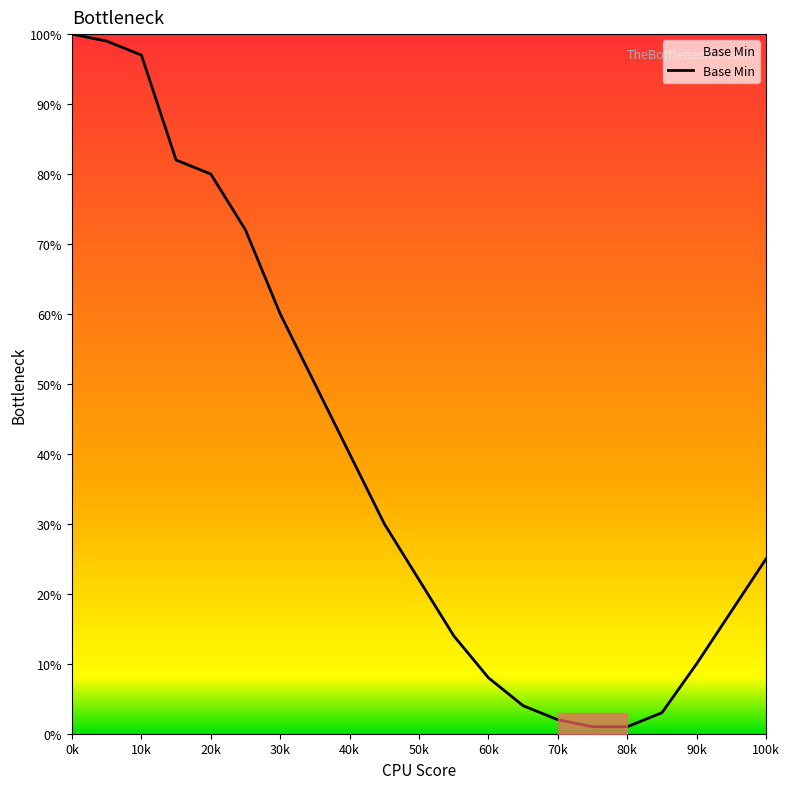

What is the maximum value shown in the chart?

100